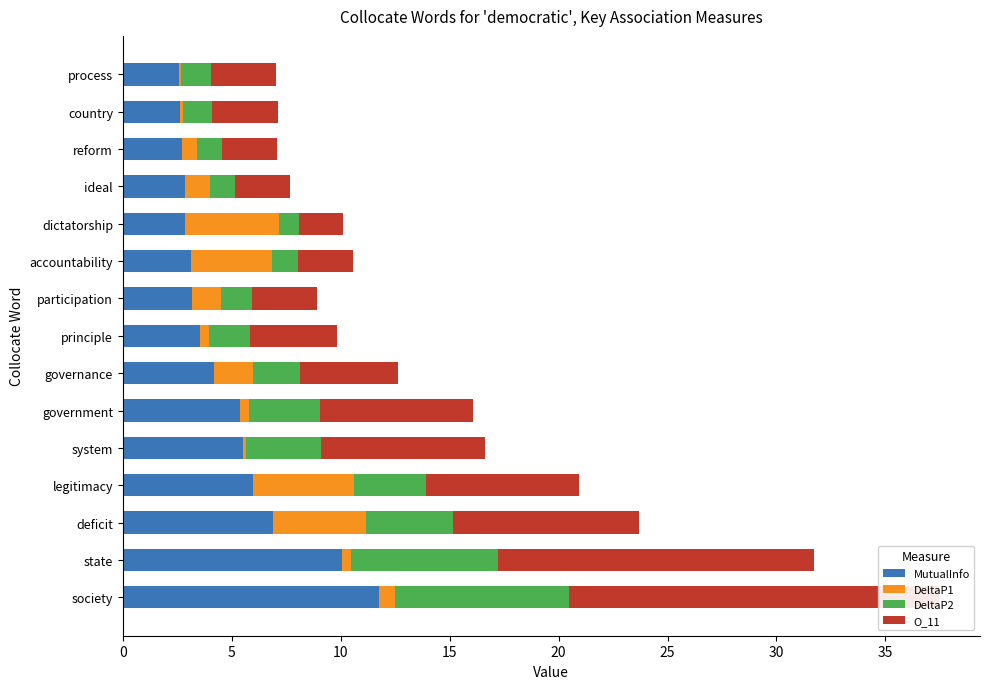

True or false: DeltaP2 has a value of 1.4 at country.

True